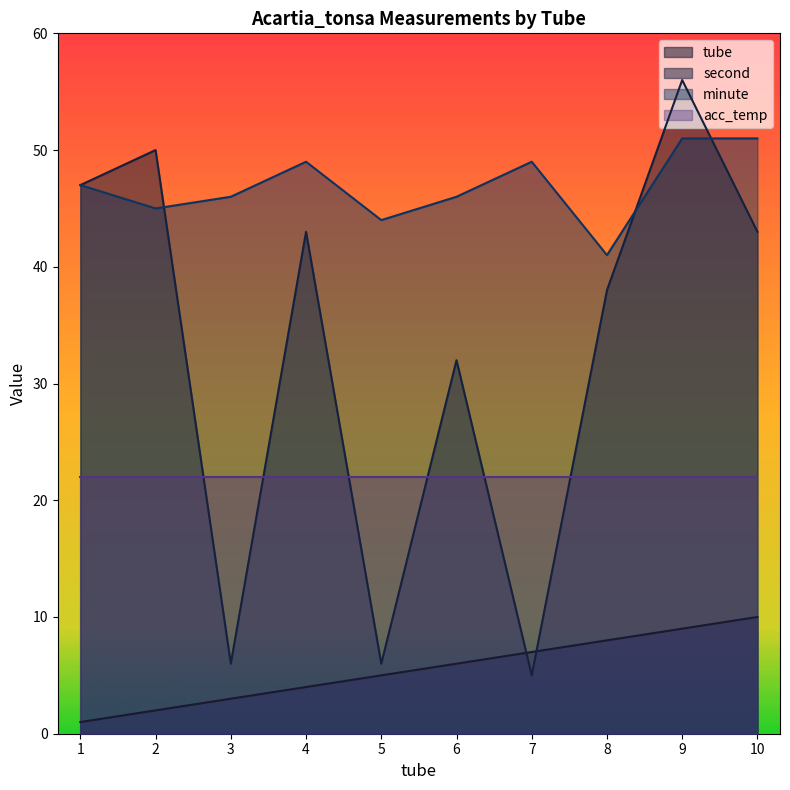

Is it true that minute equals 74 at 9?

False